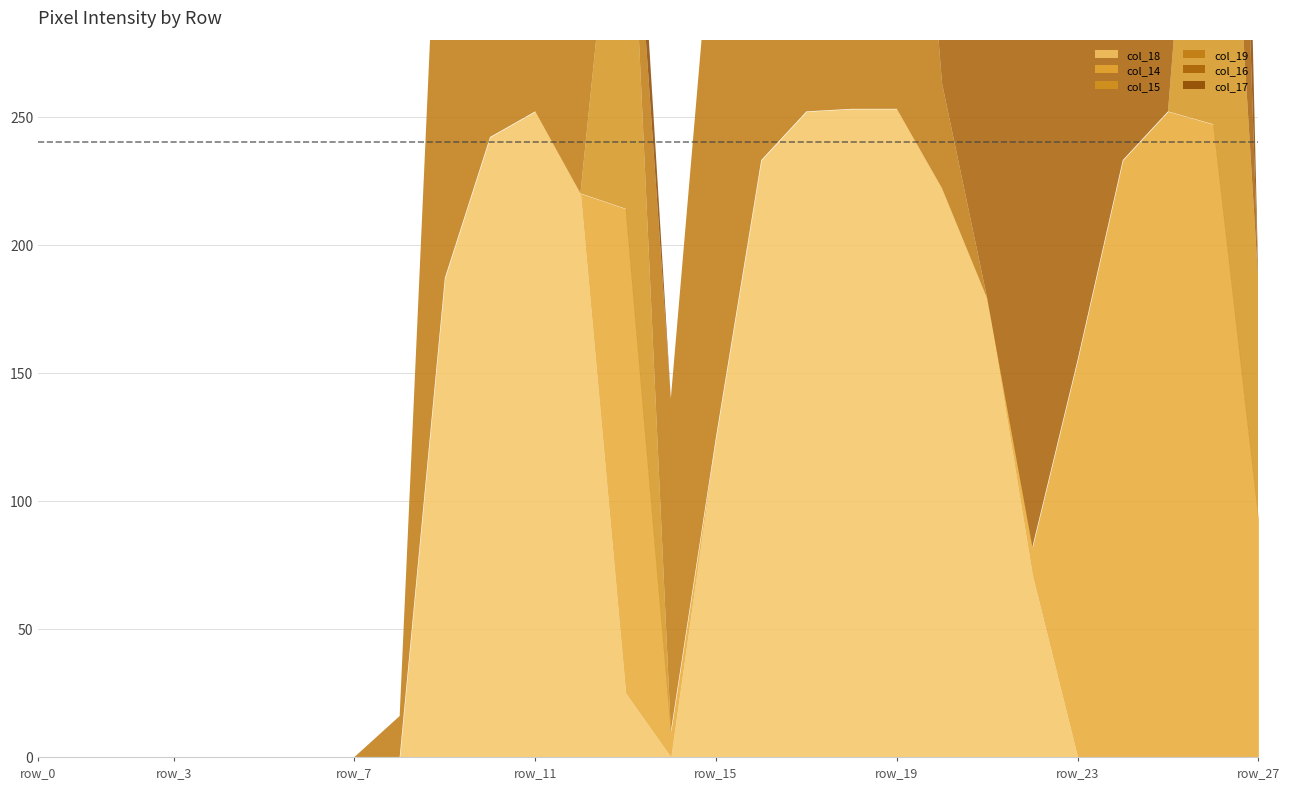

List the labels in order of col_18 value, smallest first.

row_0, row_1, row_2, row_3, row_4, row_5, row_6, row_7, row_8, row_14, row_23, row_24, row_25, row_26, row_27, row_13, row_22, row_15, row_21, row_9, row_12, row_20, row_16, row_10, row_11, row_17, row_18, row_19